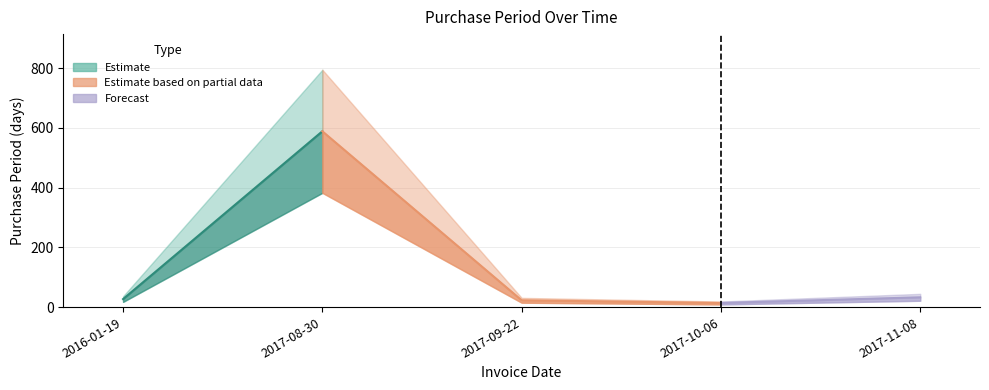

True or false: the data has more than 1 interior local peaks.

False